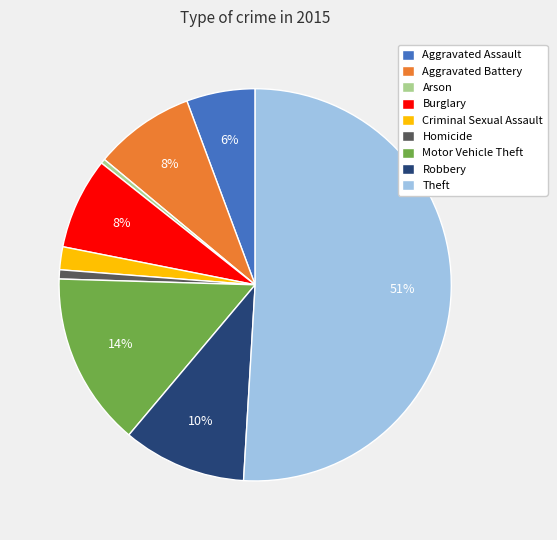

Do Homicide and Burglary together represent more than half of the pie?

No